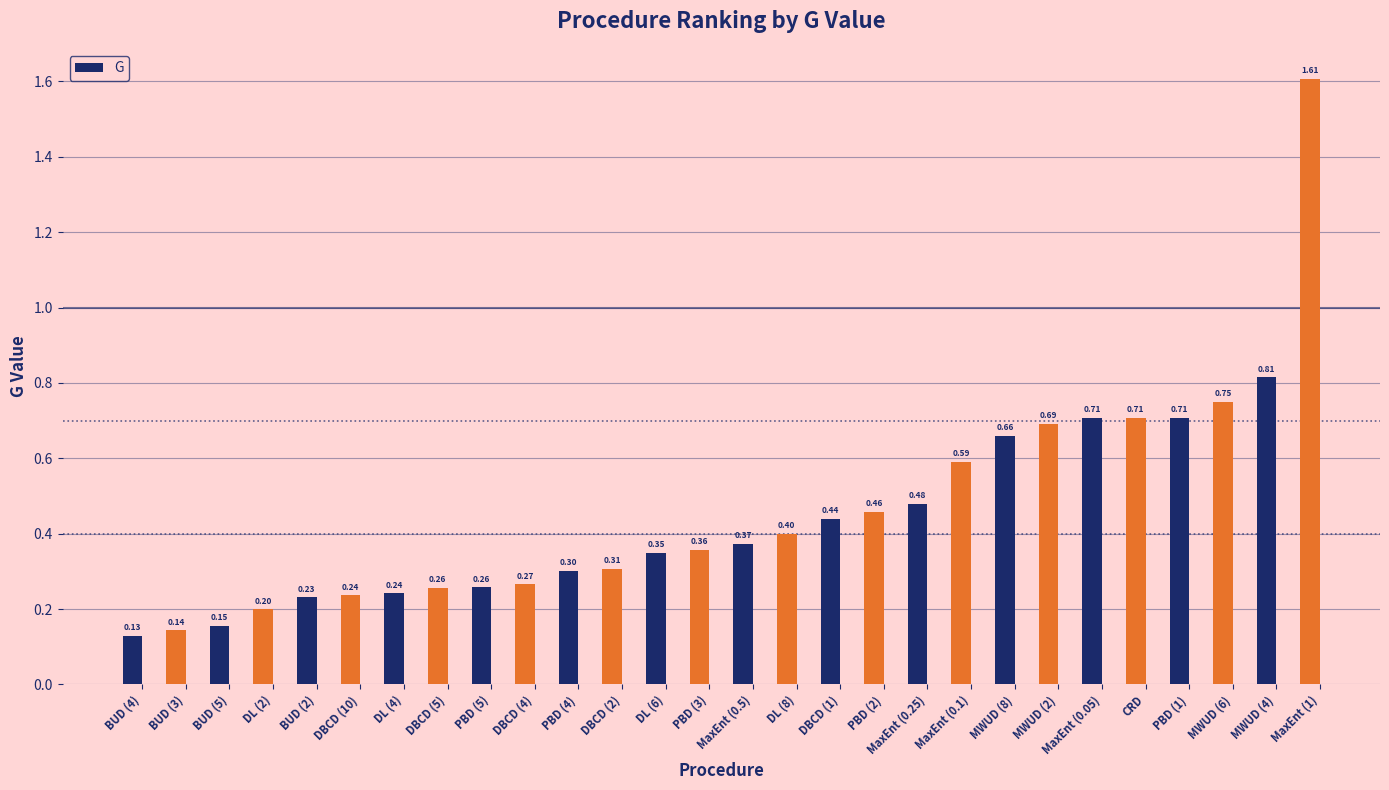

How many data points does each series have?

28